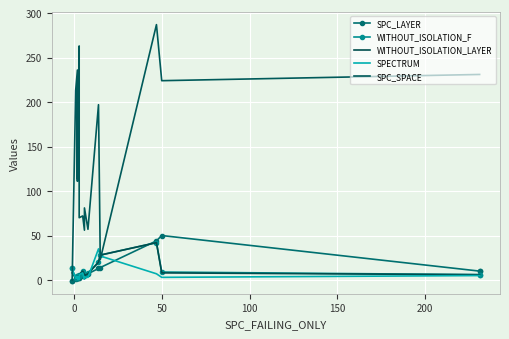

How many values in SPC_LAYER are below zero?

2